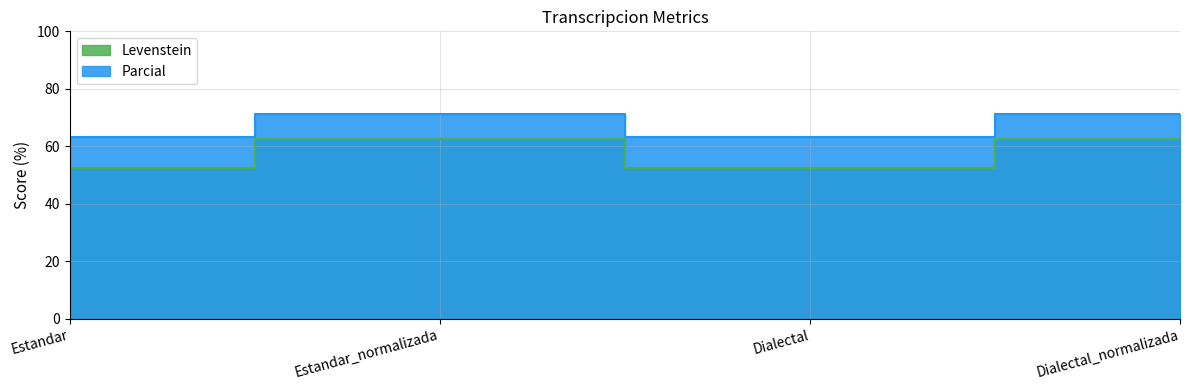

Is the value of Parcial at Estandar greater than the value of Levenstein at Dialectal?

No